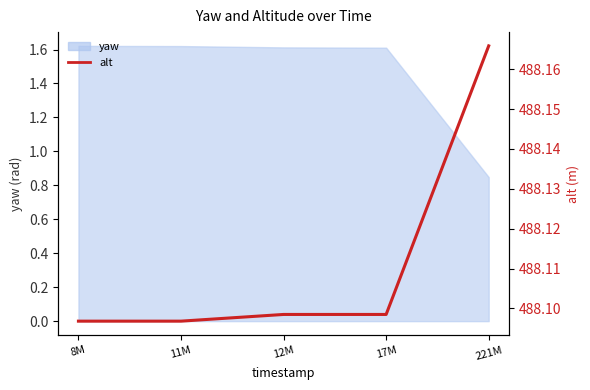

Reading right to left, extract all data points from this chart.

488.2	488.1	488.1	488.1	488.1